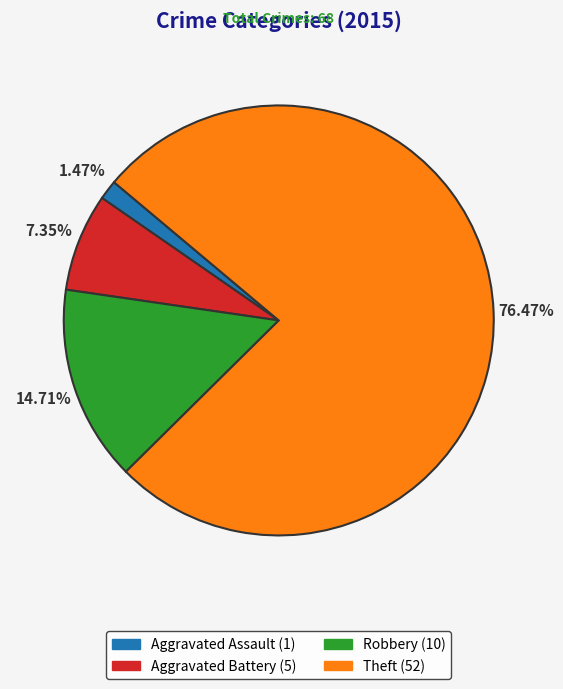

To the nearest percent, what portion does Robbery represent?

15%